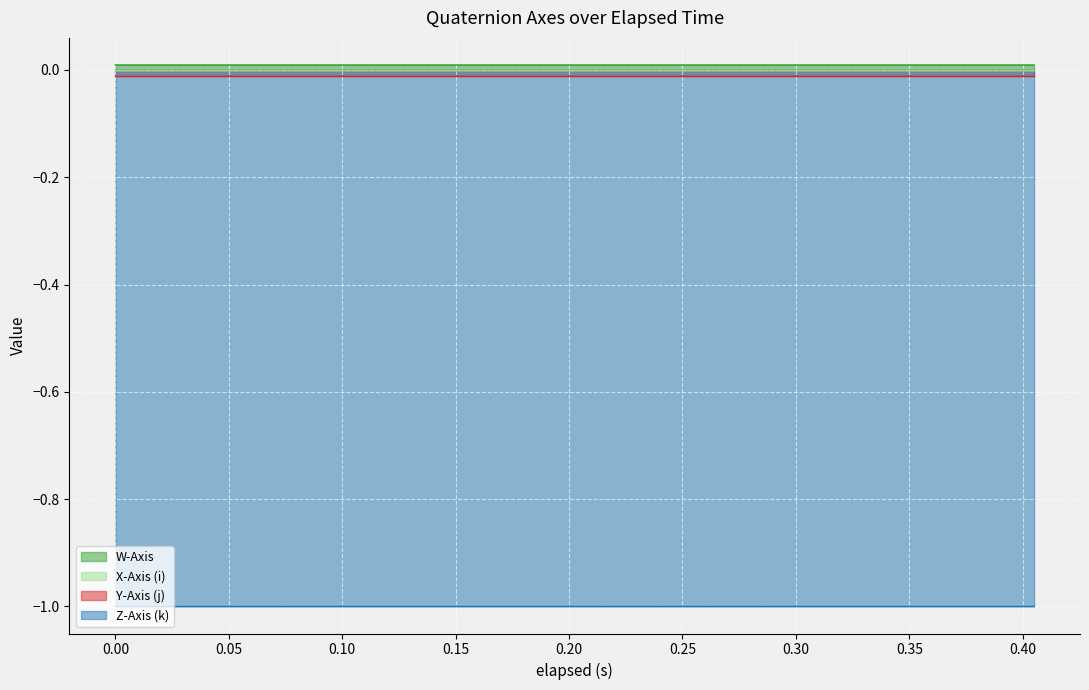

How many lines are shown in the chart?

4